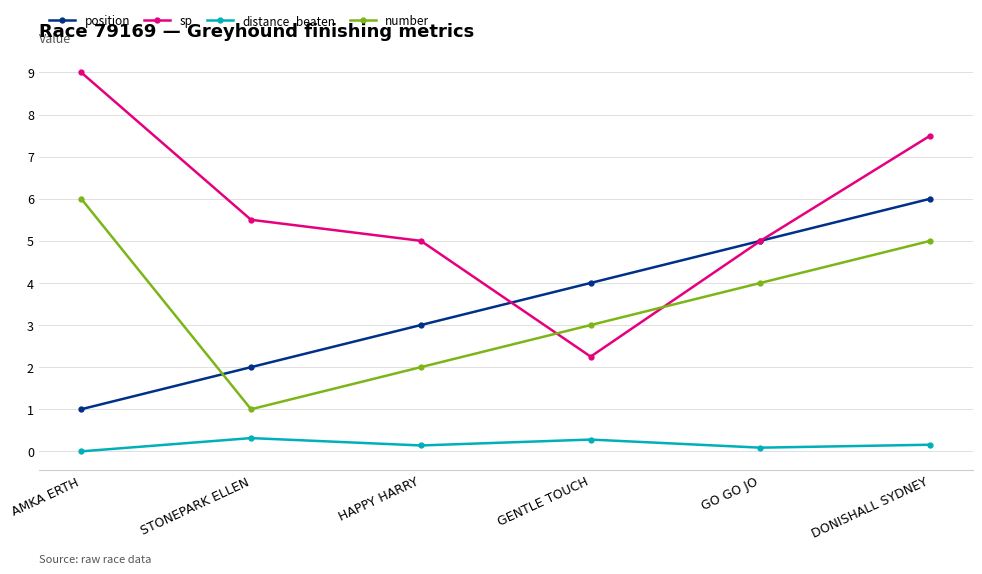

What is the difference between the maximum and minimum values in the distance_beaten series?

0.3